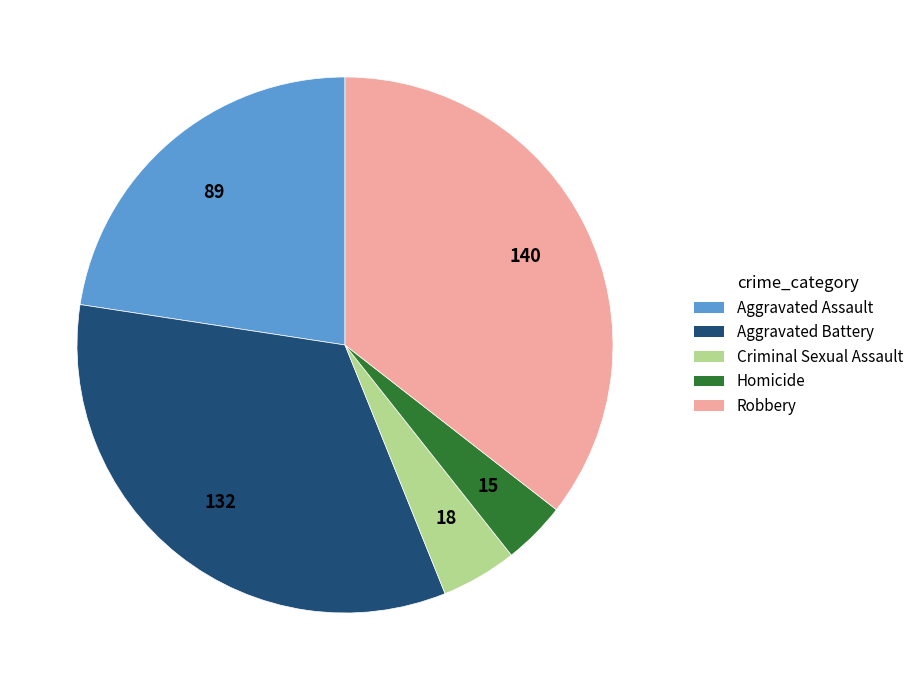

Rank the categories by value from lowest to highest.

Homicide, Criminal Sexual Assault, Aggravated Assault, Aggravated Battery, Robbery